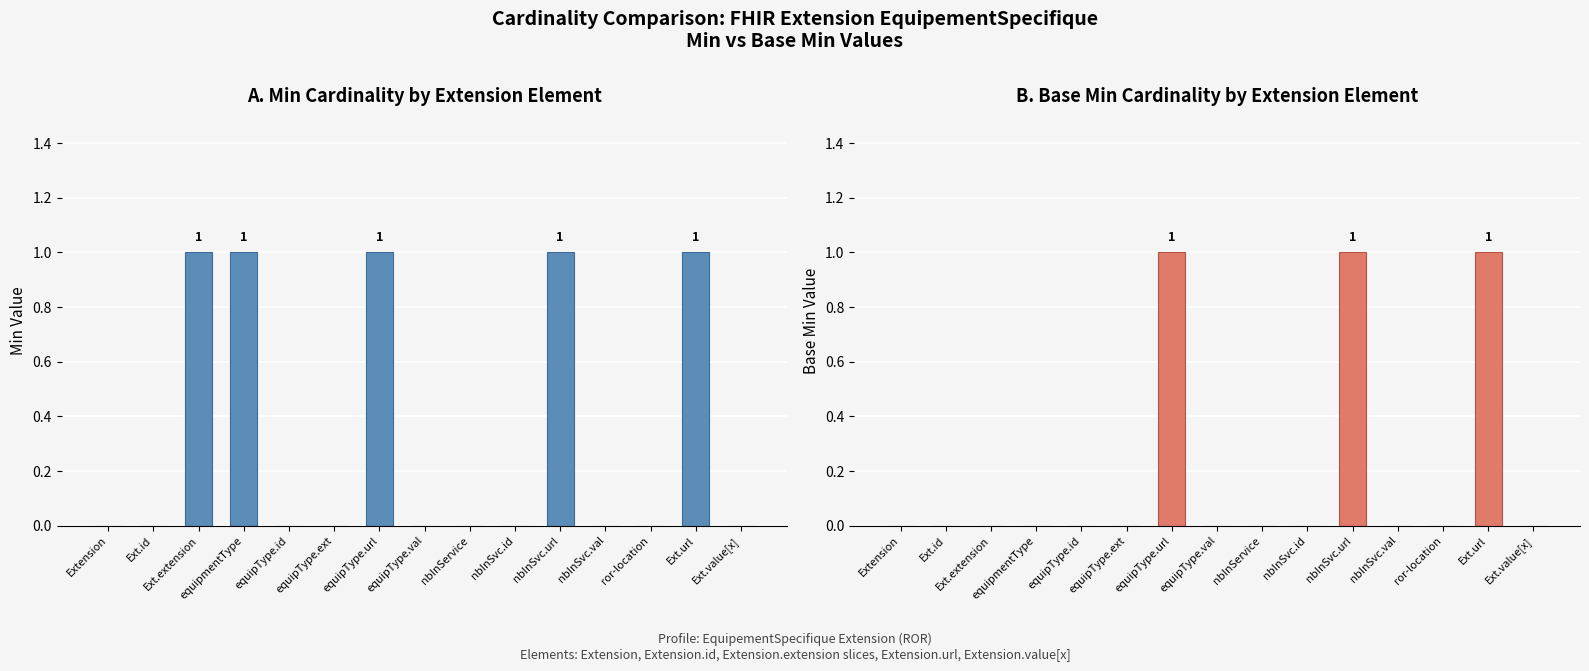

Reading left to right, list all the values displayed in this chart.

Min: 0	0	1	1	0	0	1	0	0	0	1	0	0	1	0
Base Min: 0	0	0	0	0	0	1	0	0	0	1	0	0	1	0